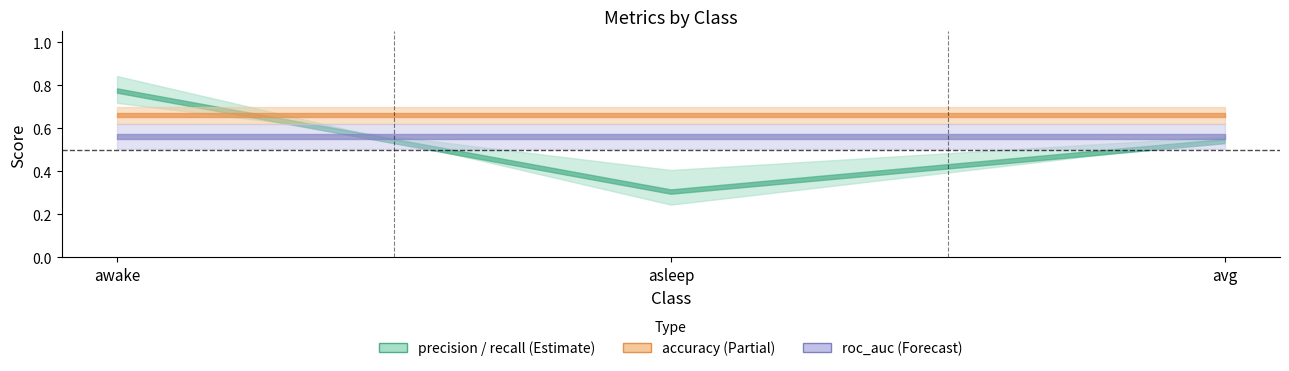

List the labels in order of roc_auc value, largest first.

awake, avg, asleep